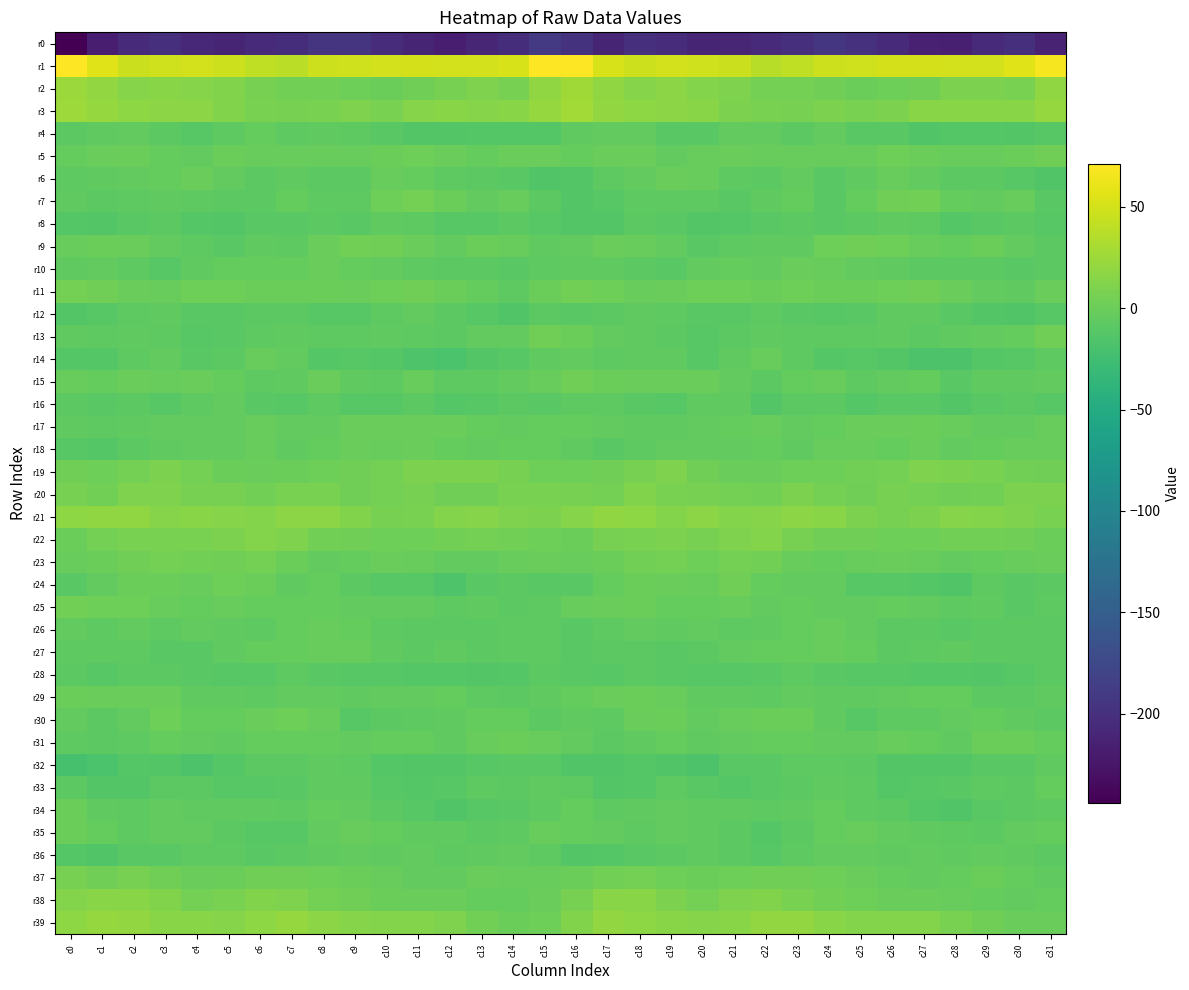

Which series has the largest range (max minus min)?

r0